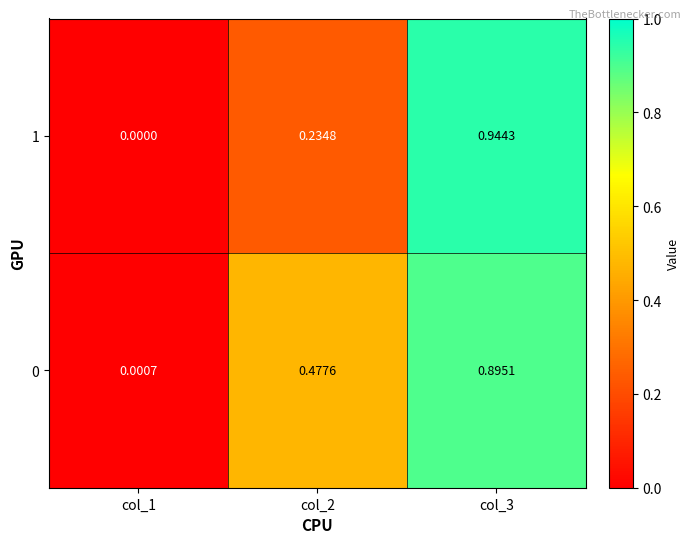

Is the value of 1 at col_2 greater than the value of 0 at col_3?

No